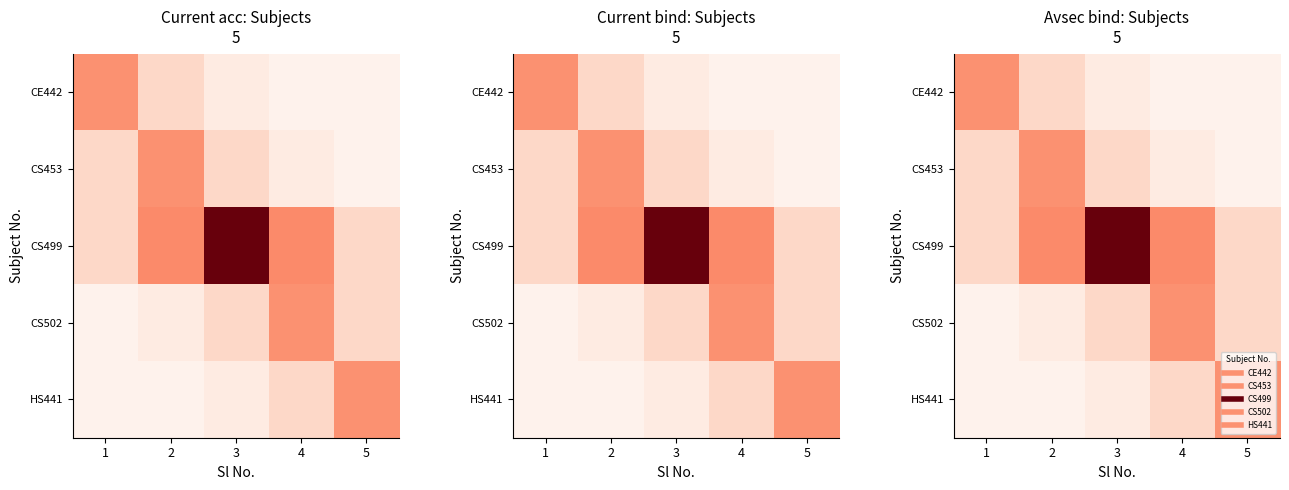

List the labels in order of CS453 value, smallest first.

5, 4, 1, 3, 2